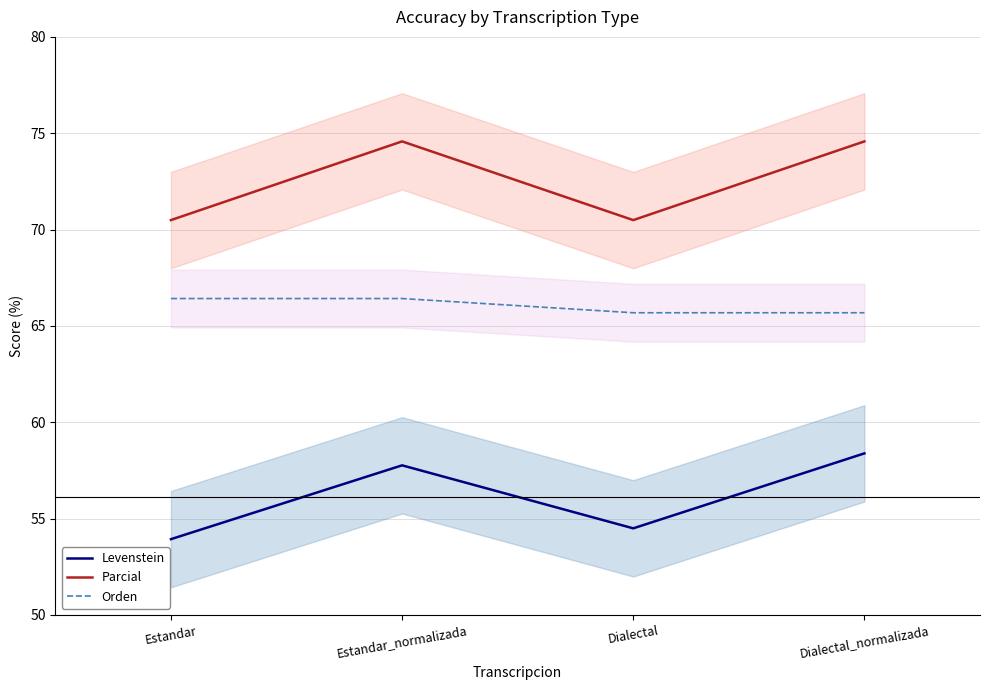

What is the sum of the Levenstein values at Dialectal_normalizada and Estandar_normalizada?

116.1